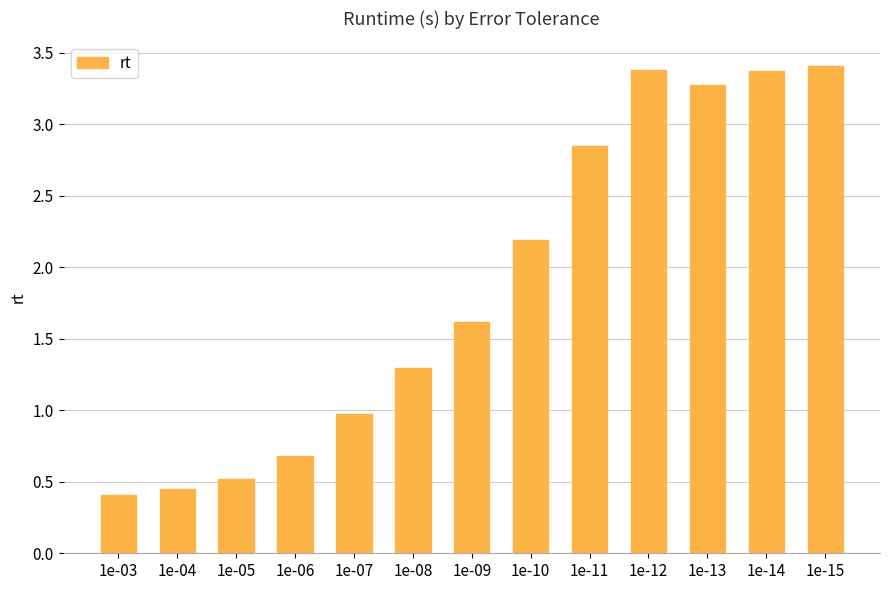

Are the bars grouped side by side (vs. stacked)?

No